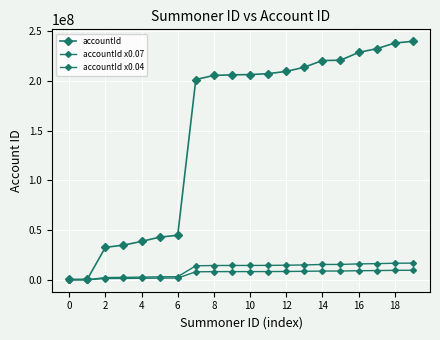

How many lines are shown in the chart?

3